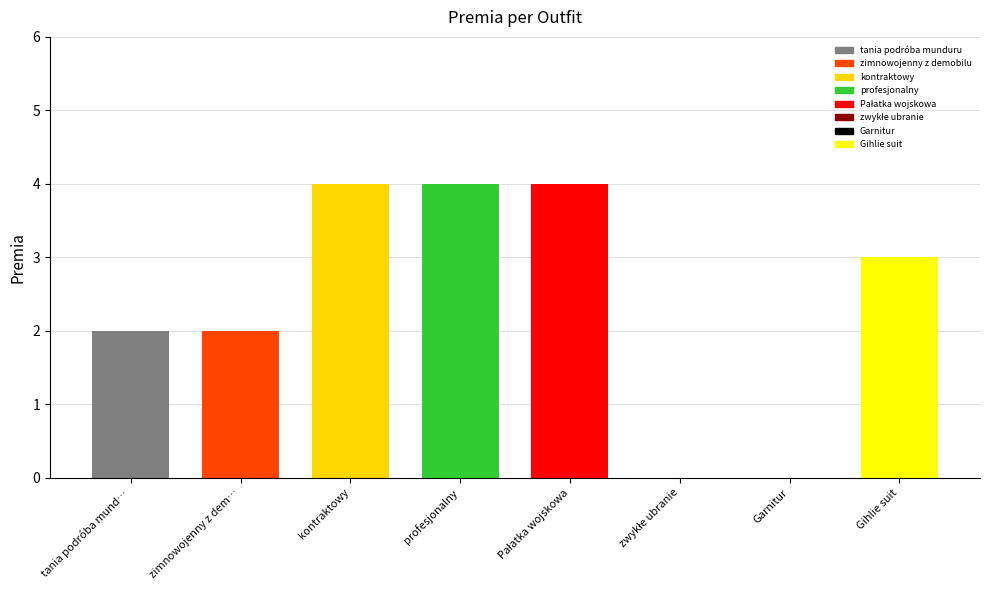

How many bars are there in total?

8